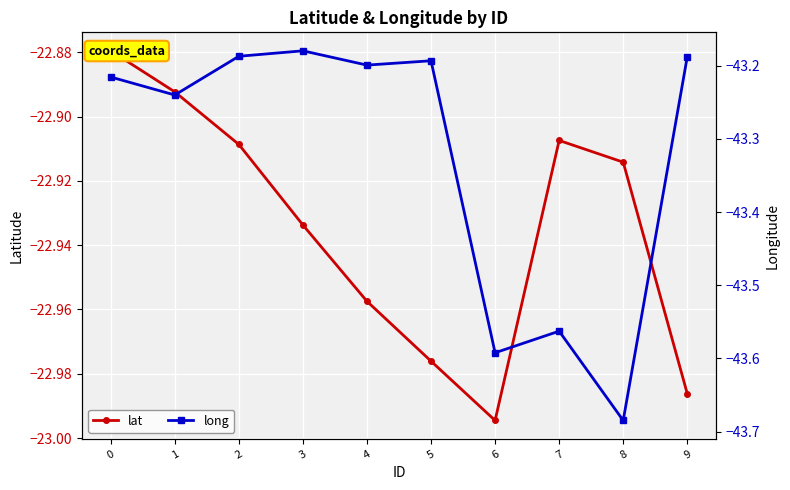

Rank the categories by lat value from highest to lowest.

0, 1, 7, 2, 8, 3, 4, 5, 9, 6